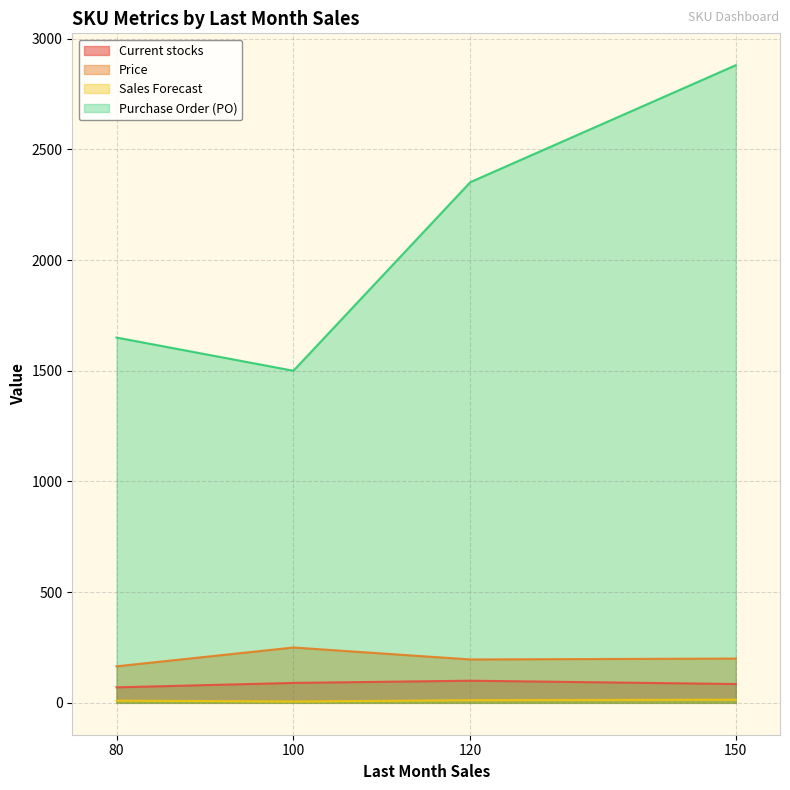

At how many categories does at least one series exceed 160?

4